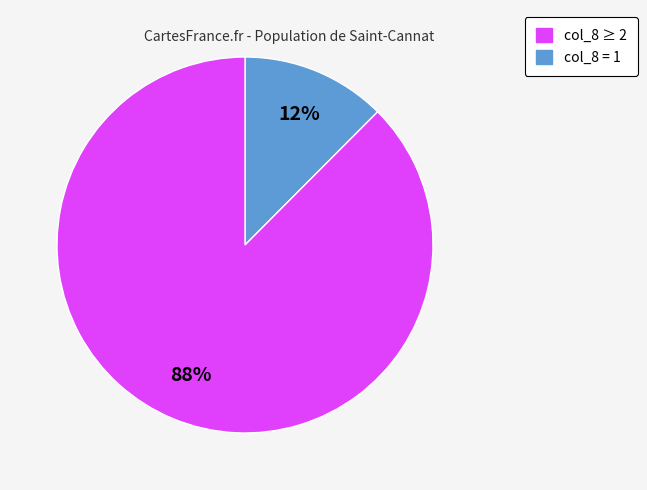

To the nearest percent, what is the average slice percentage?

50%